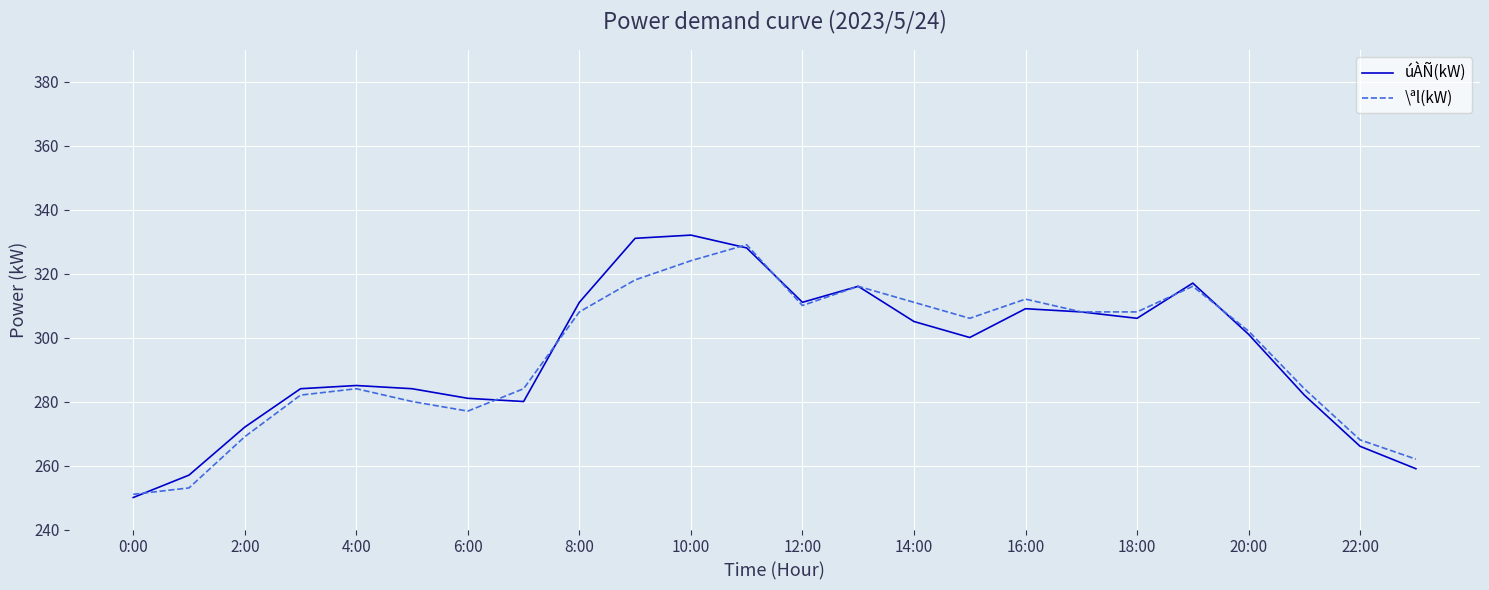

What is the minimum value for \ªl(kW)?

251